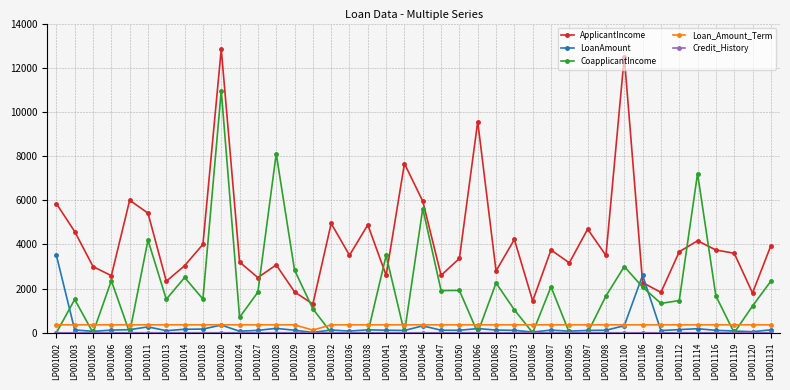

The CoapplicantIncome series shows 10977.8 at LP001028. True or false?

False